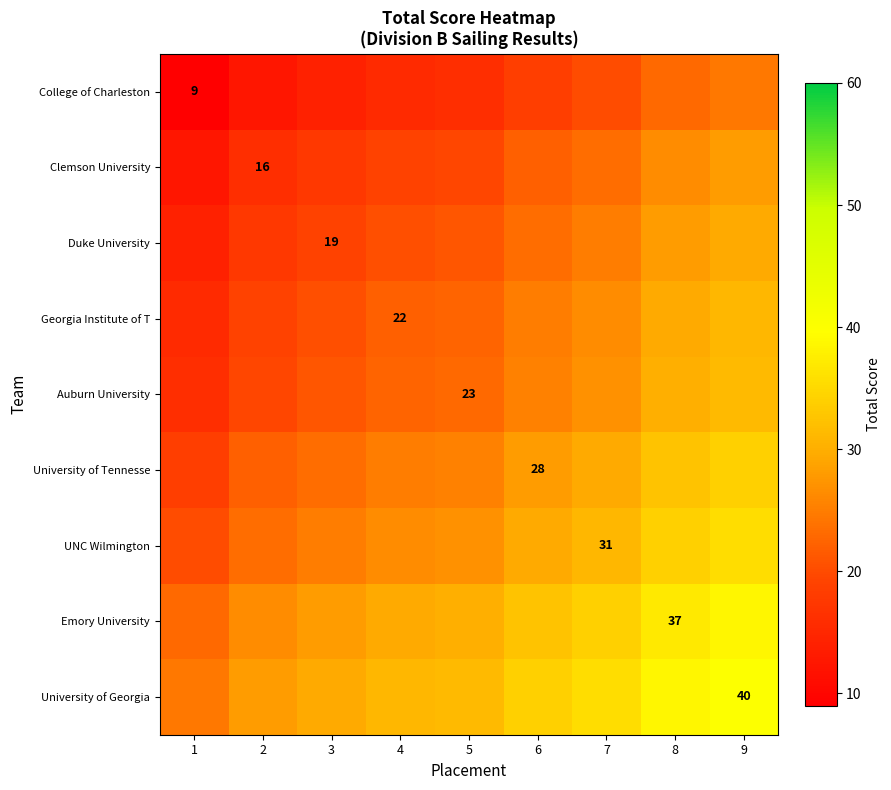

Is it true that Duke University equals 7.9 at 3?

False